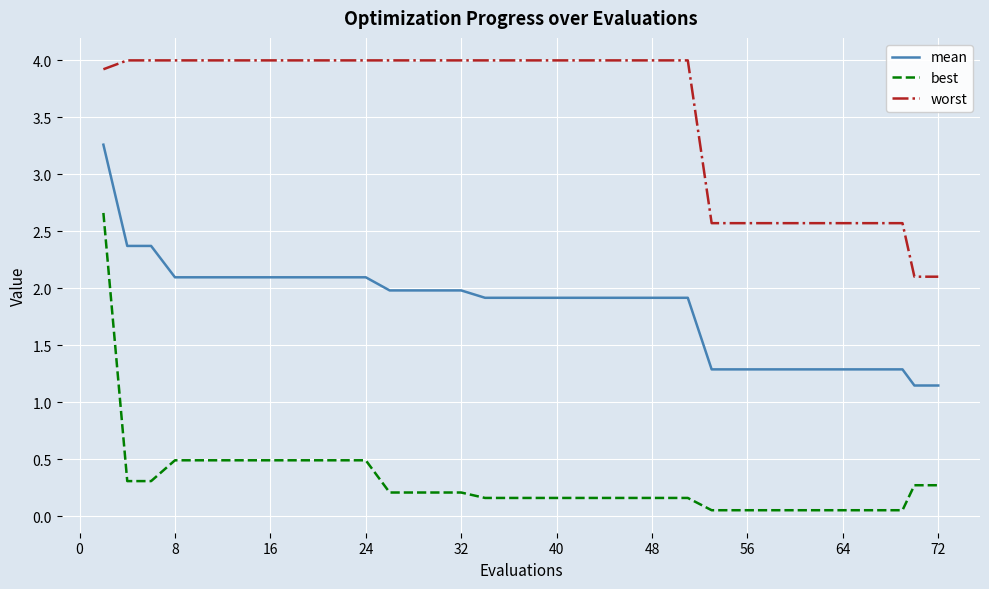

Which series has the largest total across all categories?

worst